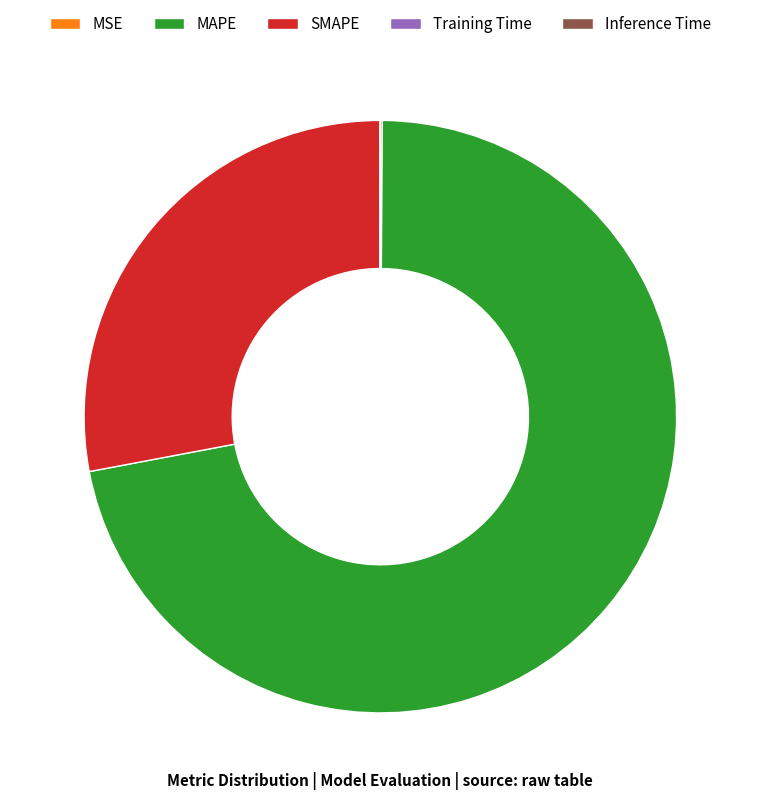

What is the ratio of the value at SMAPE to the value at MAPE?

0.4